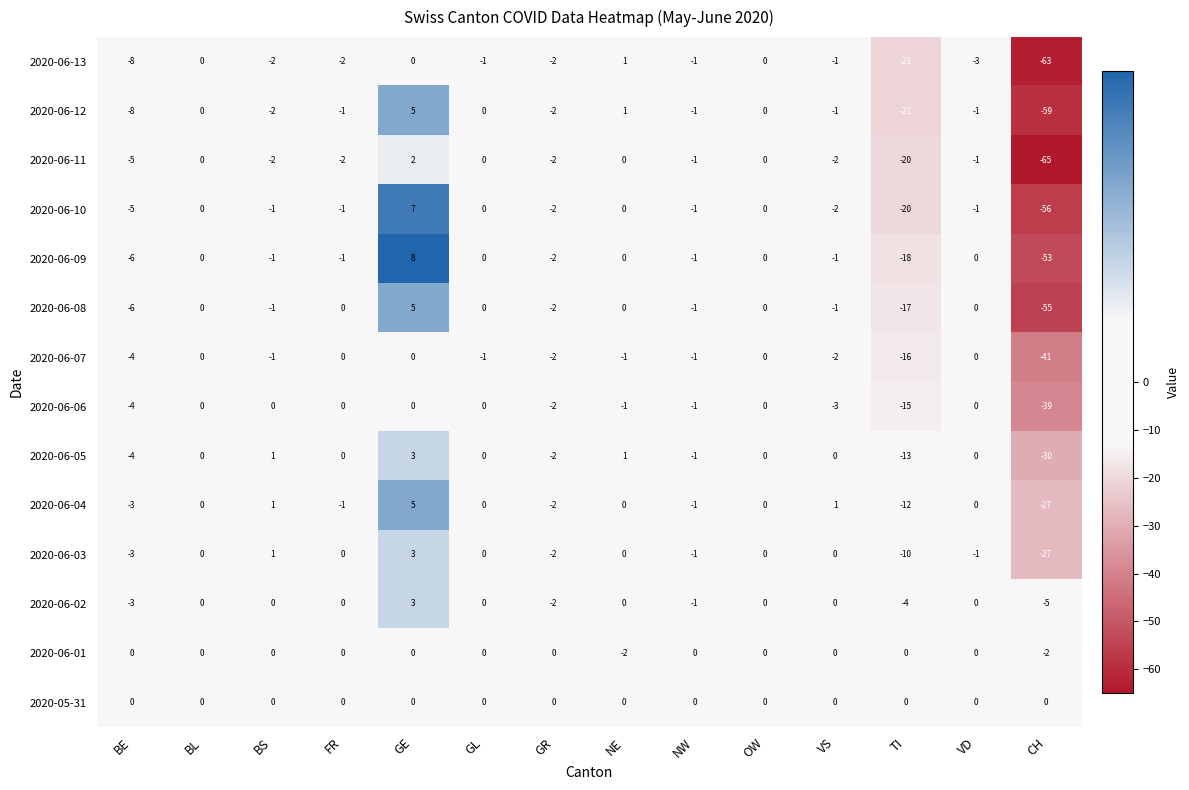

What is the sum of all 2020-06-09 values?

-75